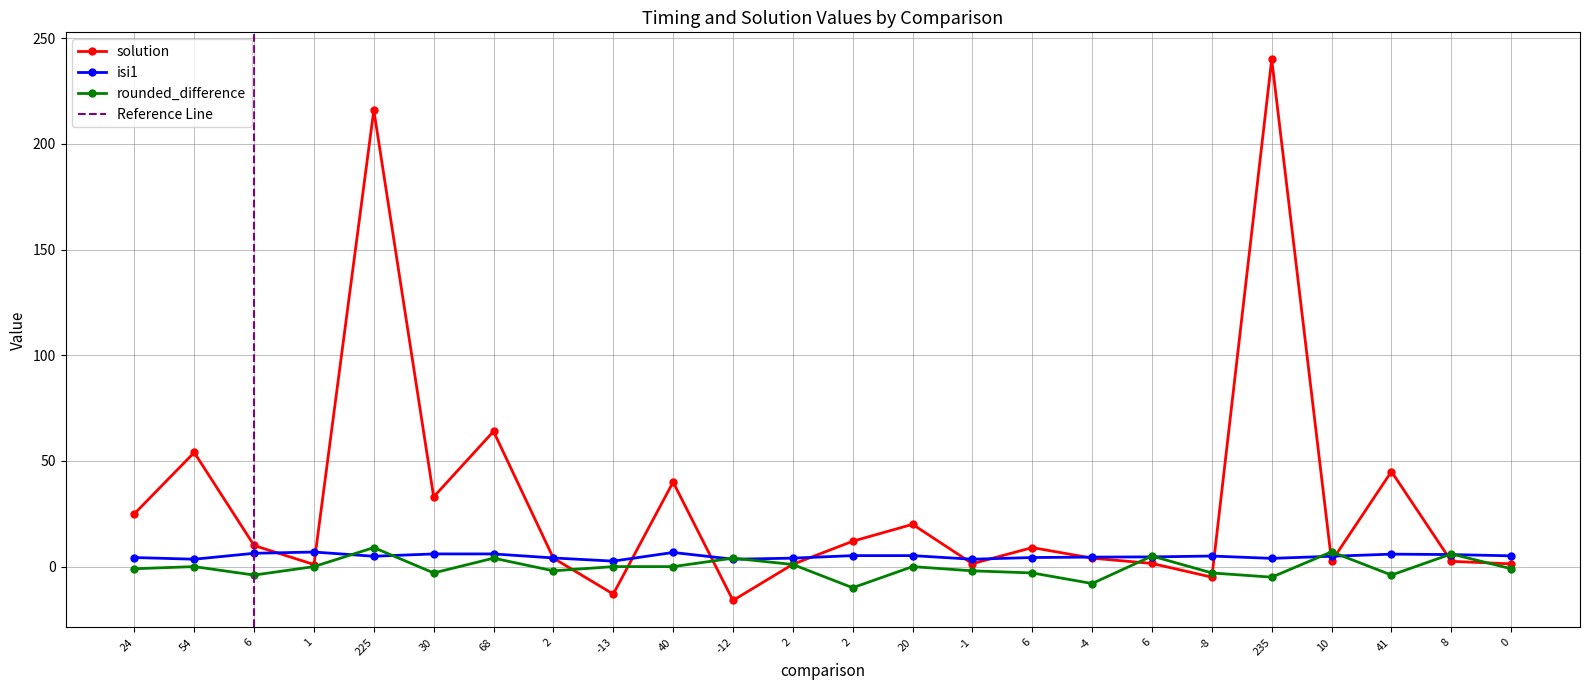

Is the value of isi1 at 6 greater than the value of rounded_difference at 1?

Yes